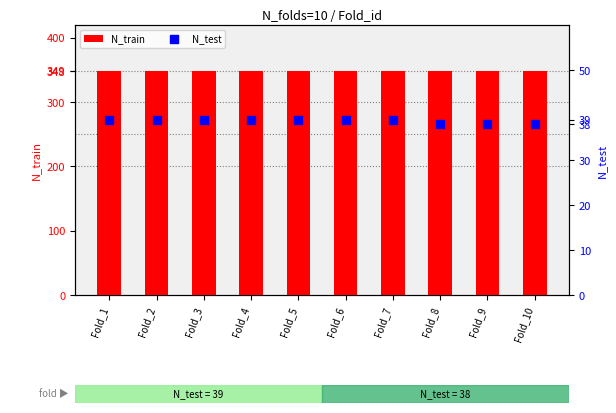

Which series has the largest Y range (max minus min)?

N_train